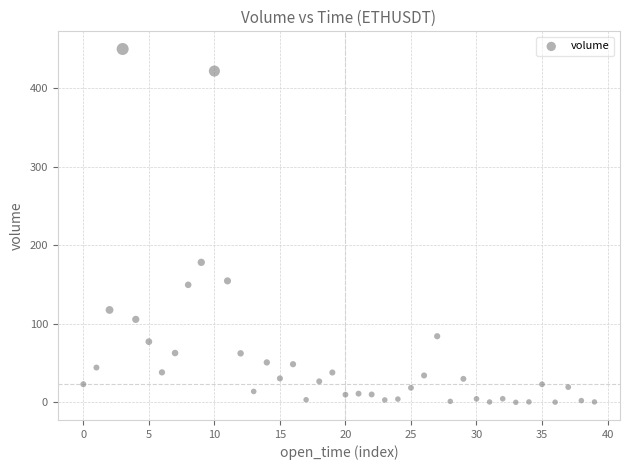

What Y value in the scatter plot is closest to 224?

178.2